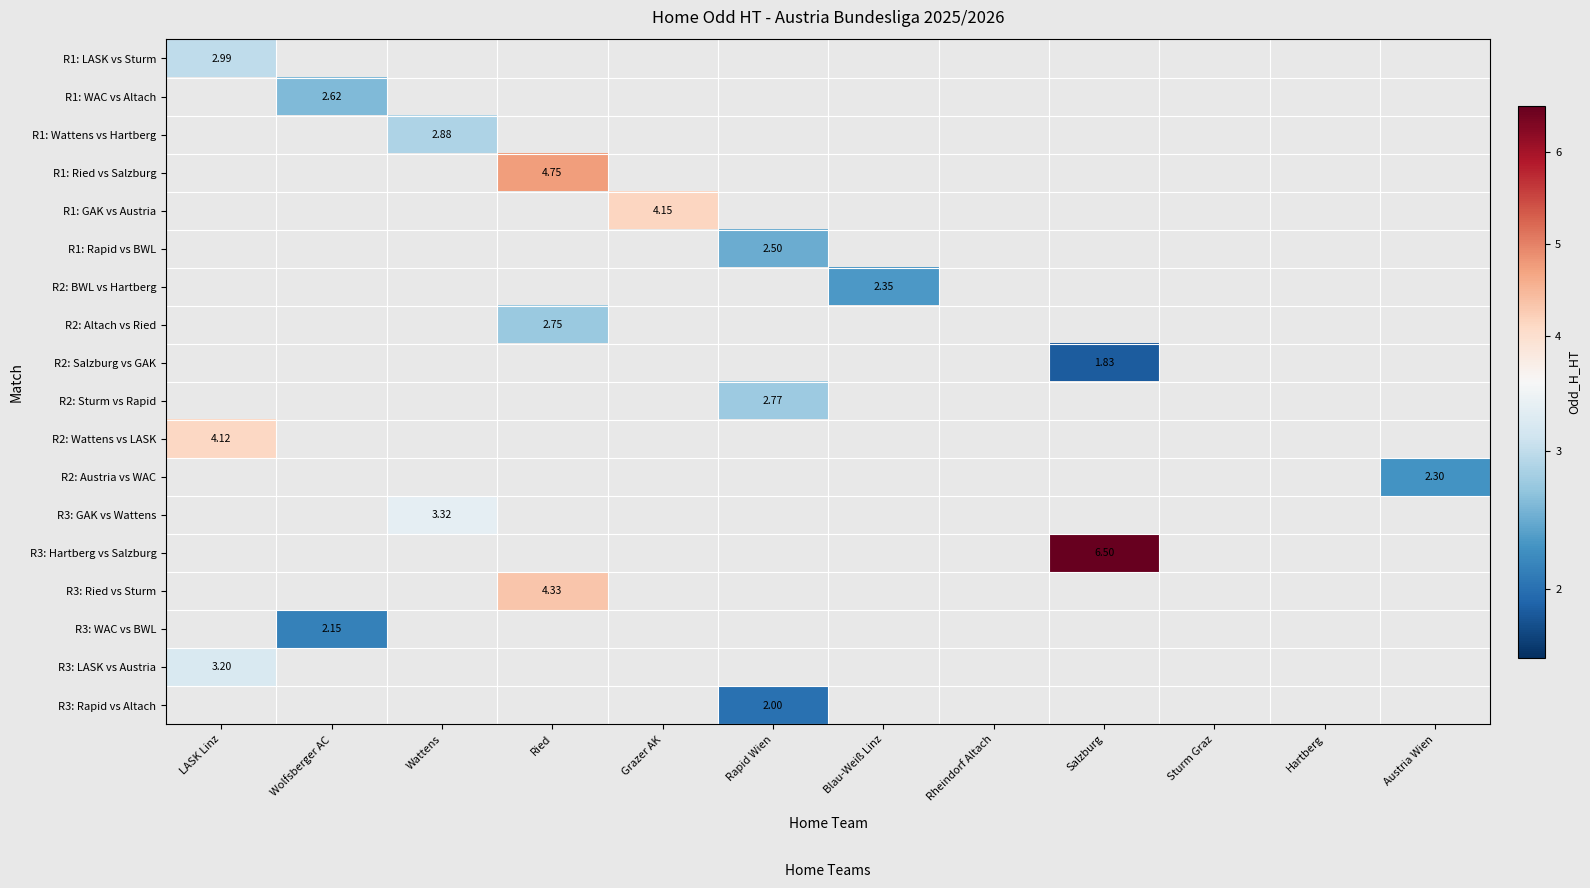

How many values in R2: Salzburg vs GAK are above zero?

1